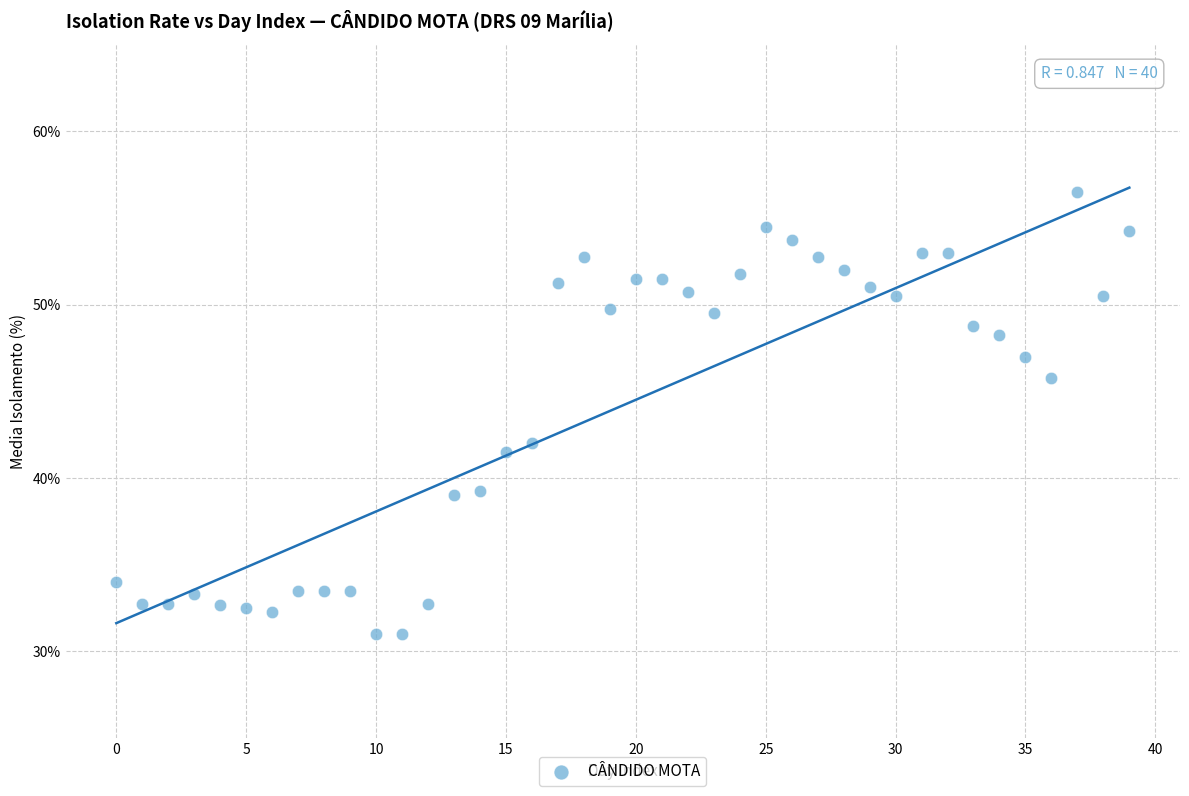

What Y value in the scatter plot is closest to 43?

42.0